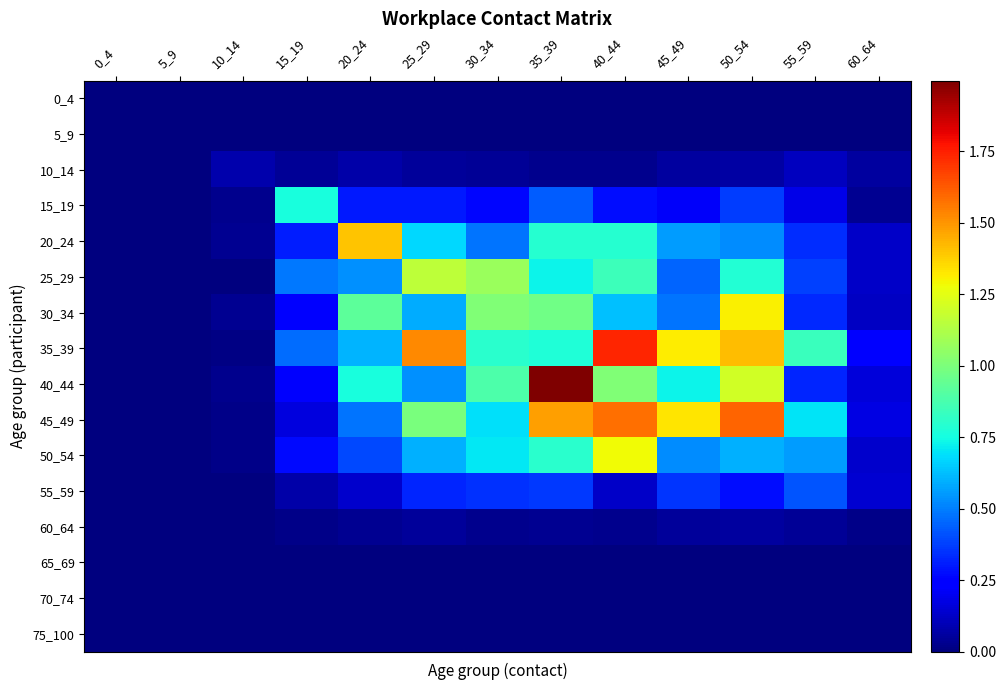

Which series has the largest total across all categories?

35_39